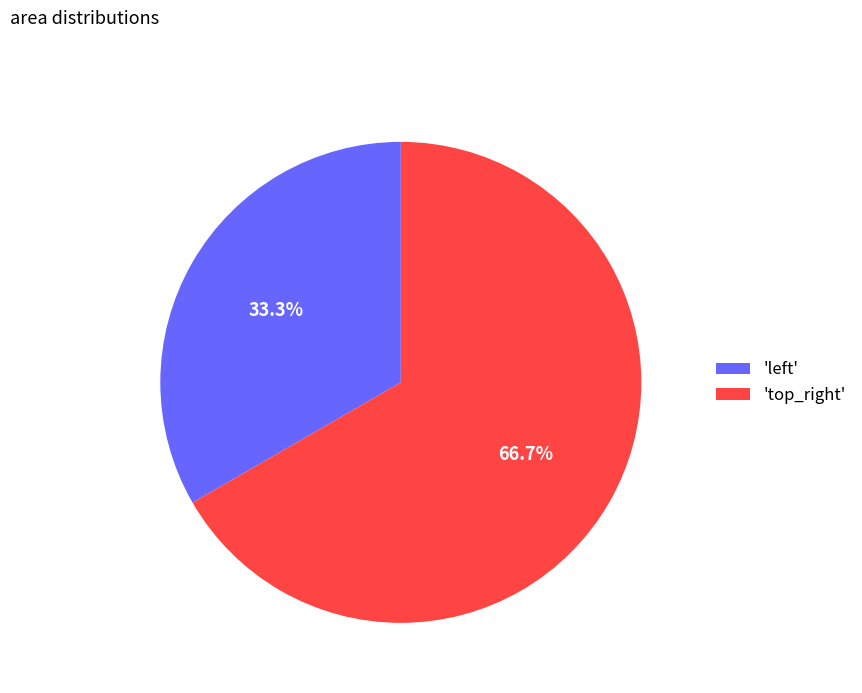

How many segments does this pie chart have?

2